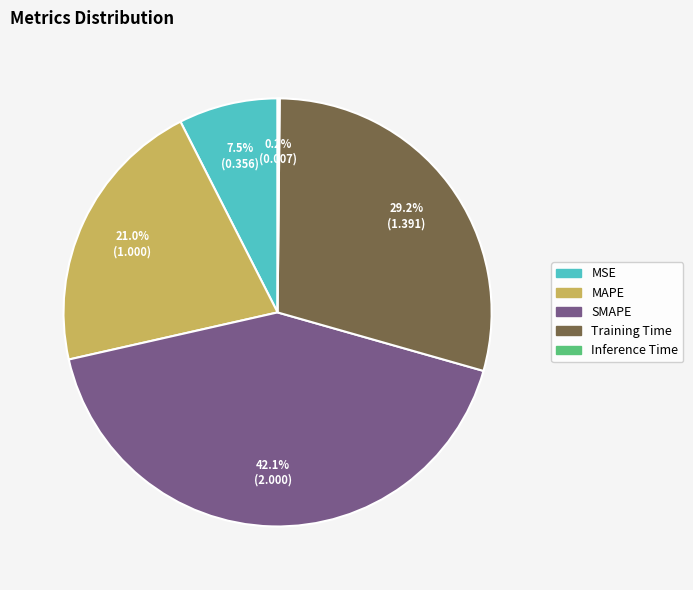

To the nearest percent, what is the difference between the largest and smallest slice percentages?

42%